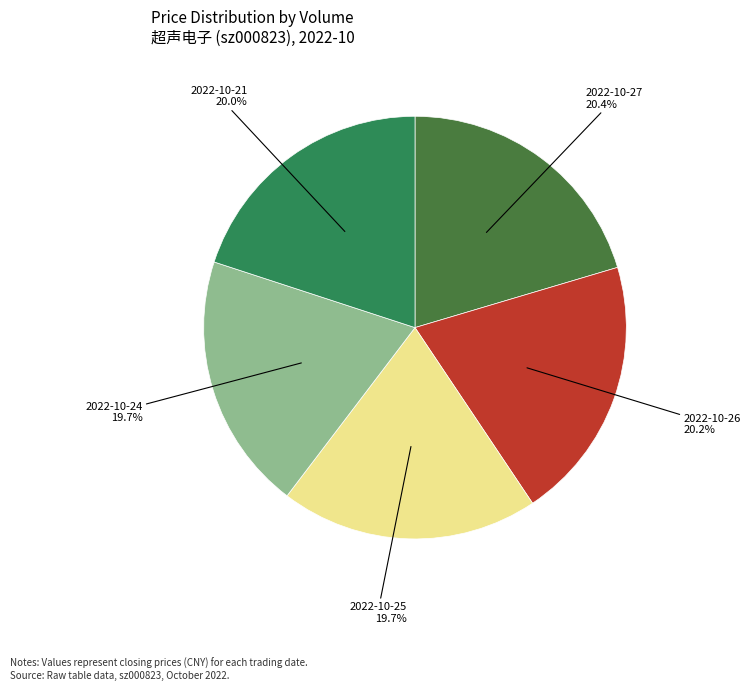

What percentage do 2022-10-27 and 2022-10-24 together represent?

40.1%